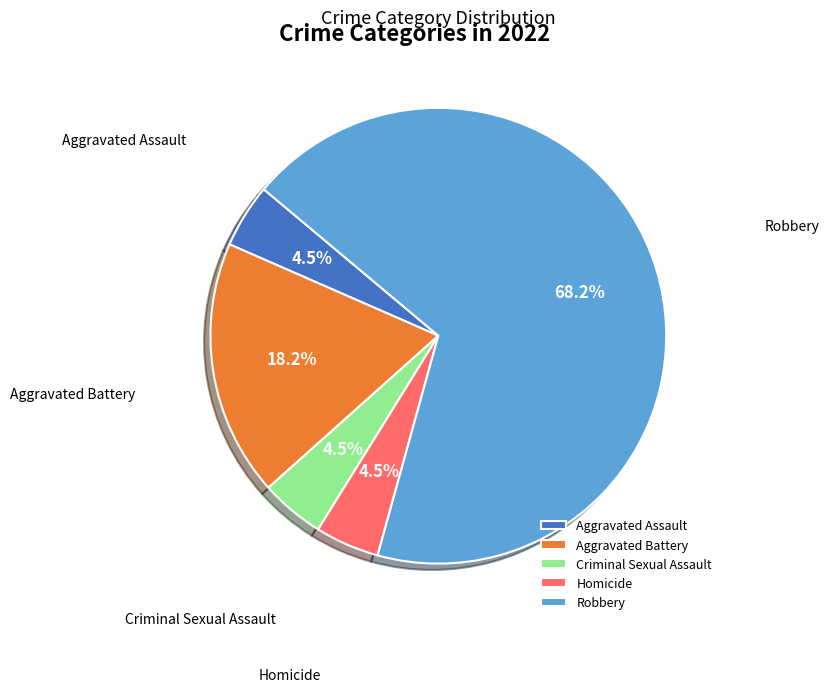

Which category accounts for the majority?

Robbery